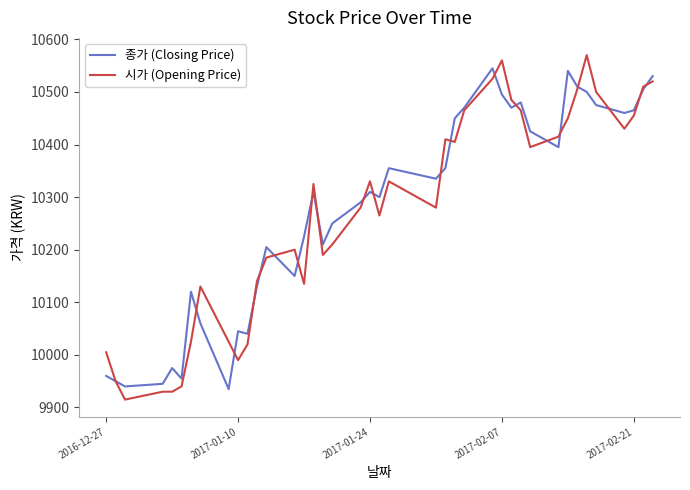

Which series has the largest range (max minus min)?

시가 (Opening Price)